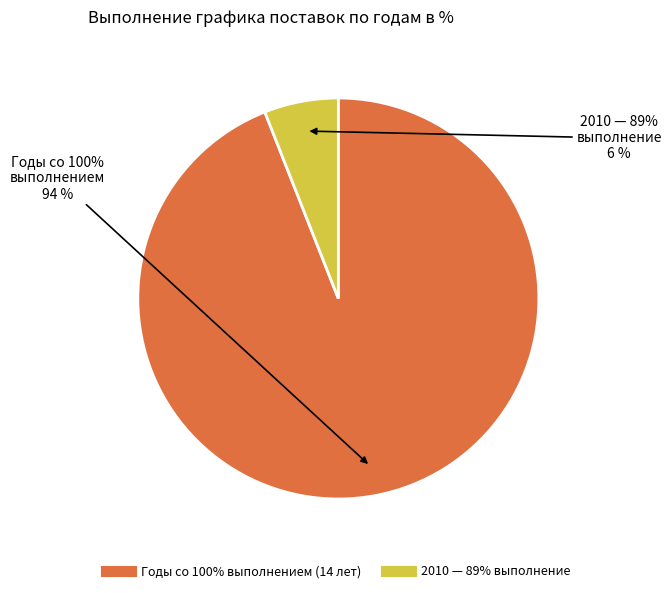

Is 2015 the majority of the pie?

No